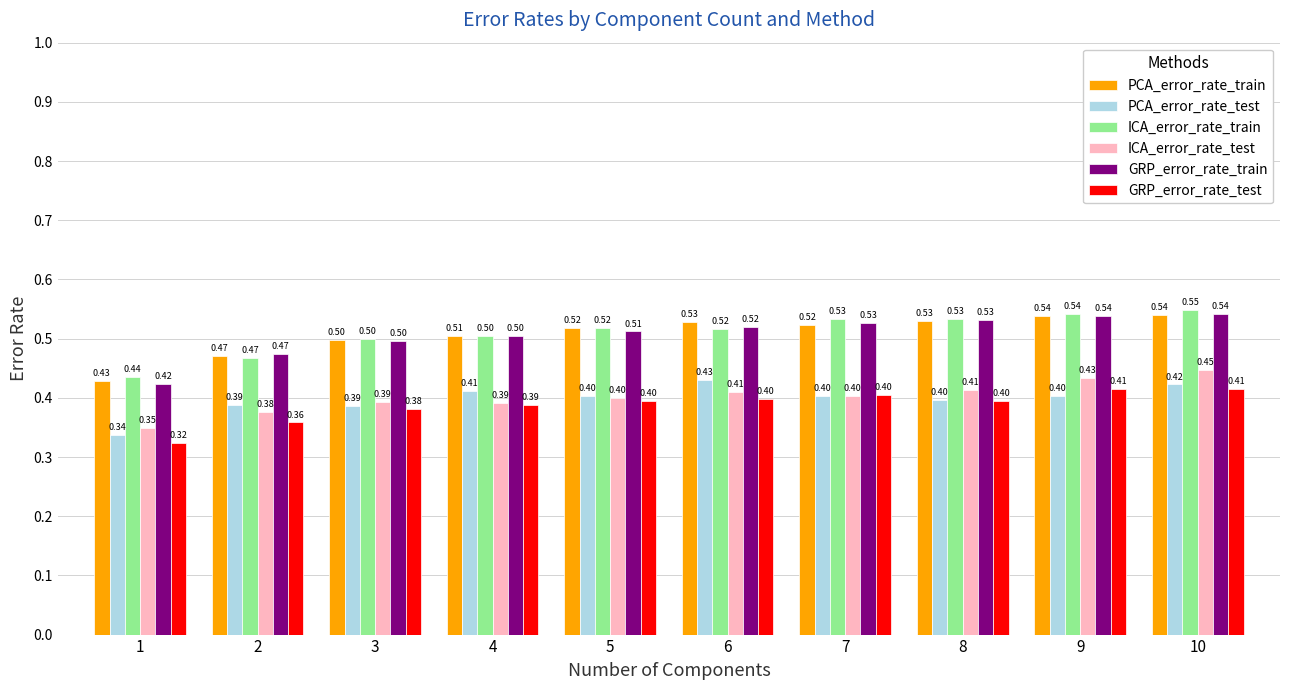

How many bars are there in each group?

6